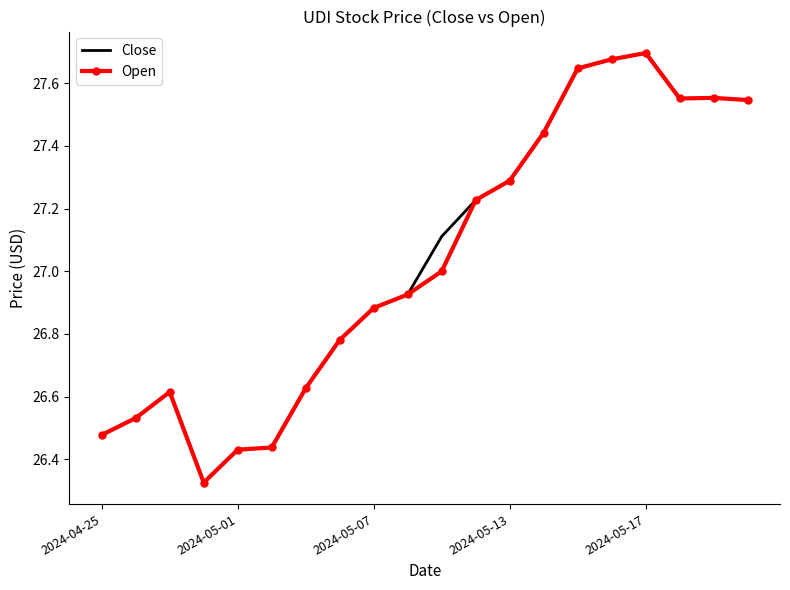

What are all the series names shown in the legend?

Close, Open